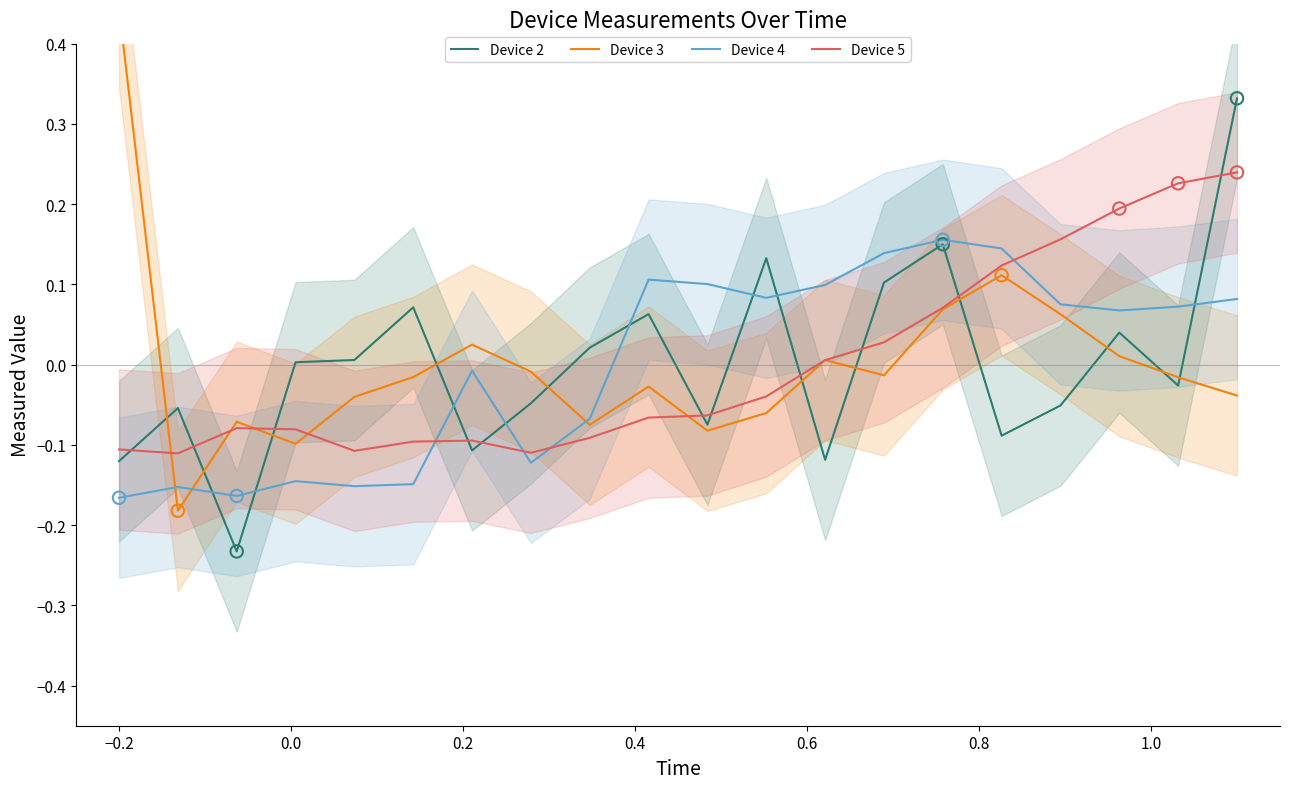

Which series contains the lowest Y value?

Device 2